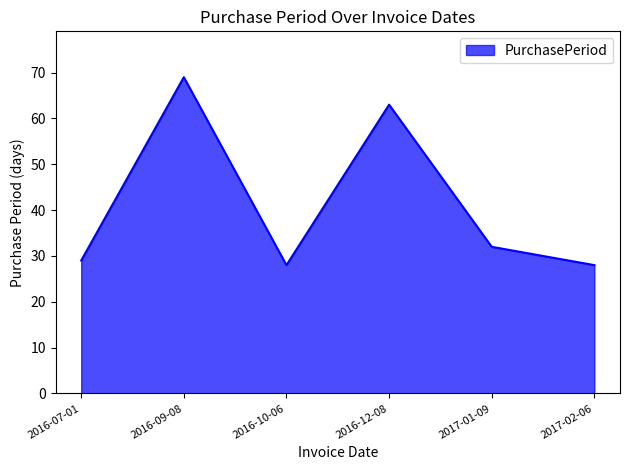

Does the chart have visible grid lines?

No